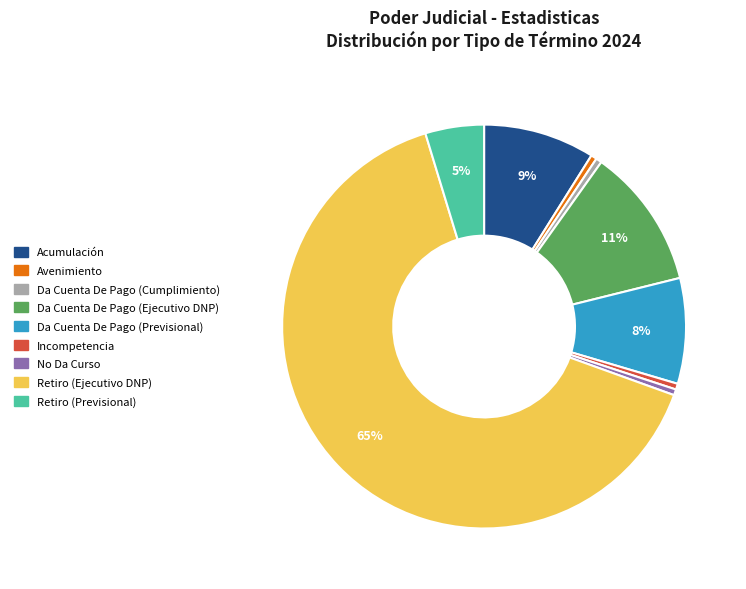

How many segments does this pie chart have?

9